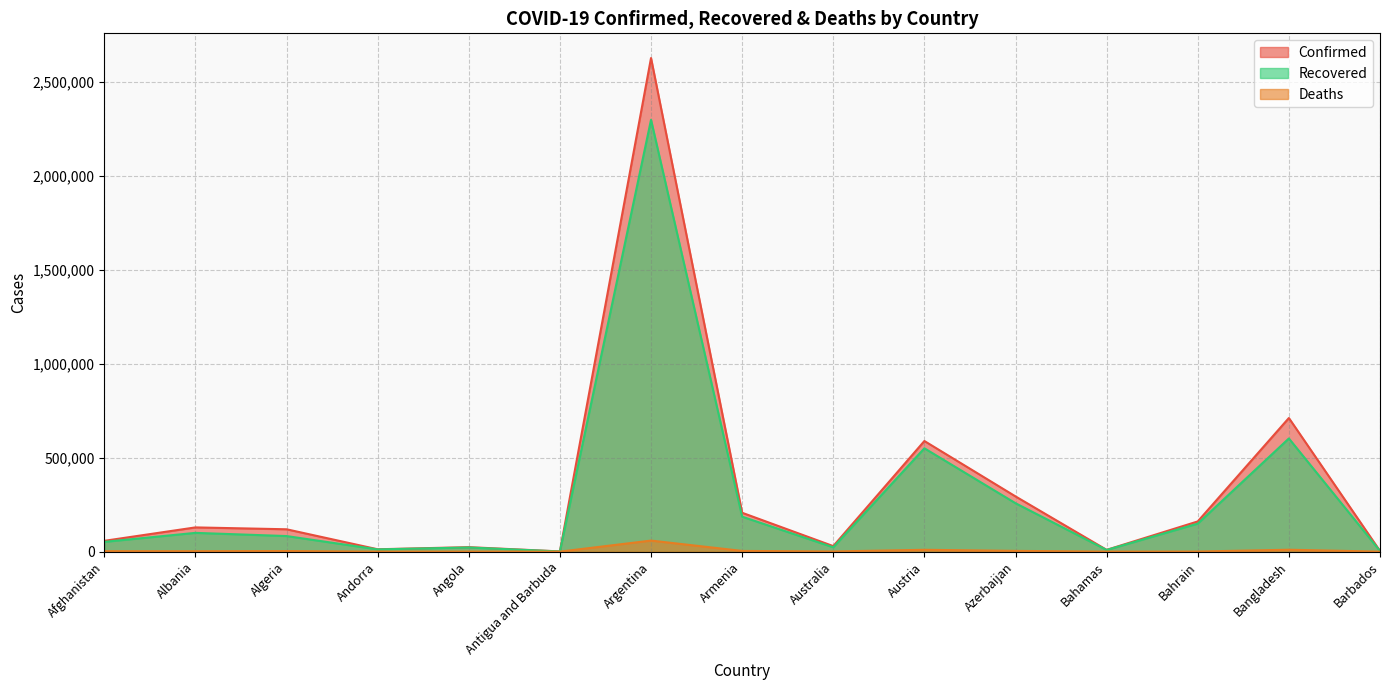

Which series has the largest range (max minus min)?

Confirmed